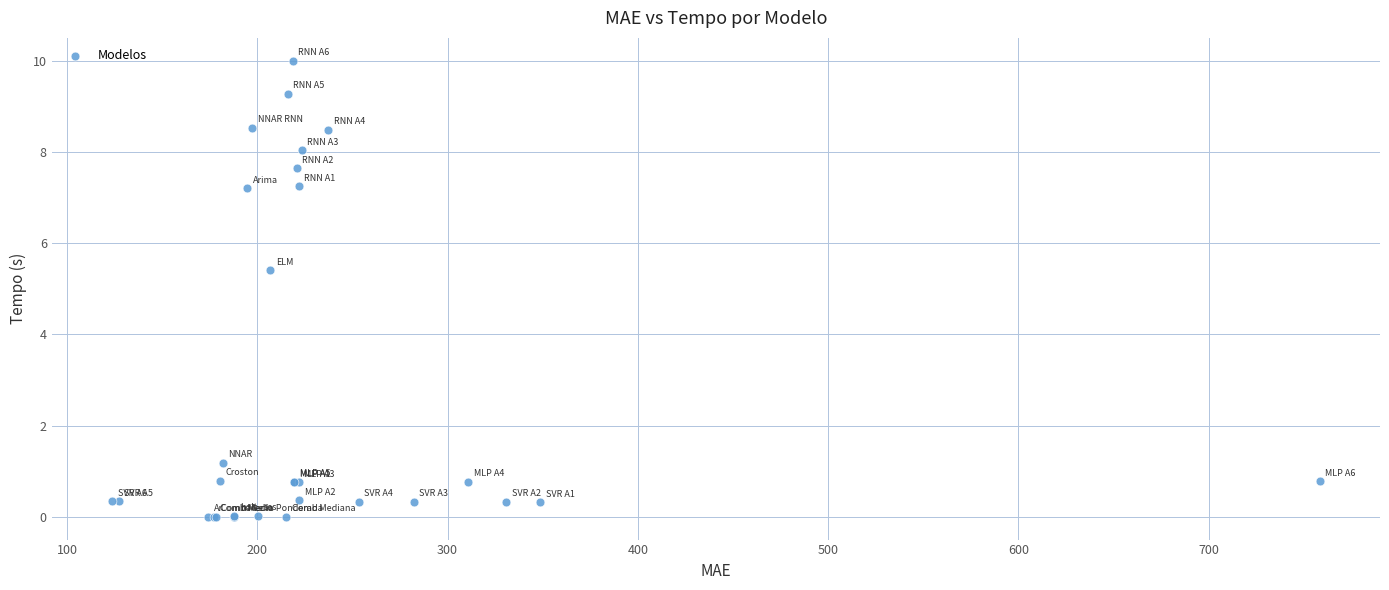

What Y value in the scatter plot is closest to 5?

5.4